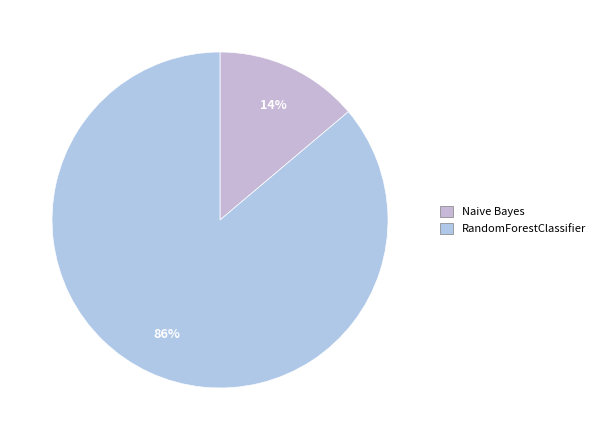

The Naive Bayes slice represents 47% of the pie. True or false?

False